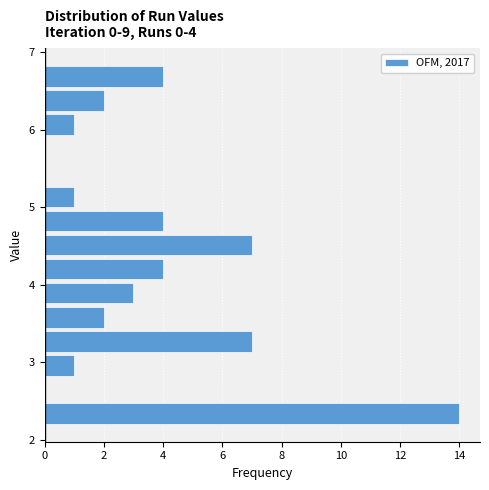

Around what value on the y-axis is the longest bar? Give the approximate position of its centre, as read against the axis.

2.3